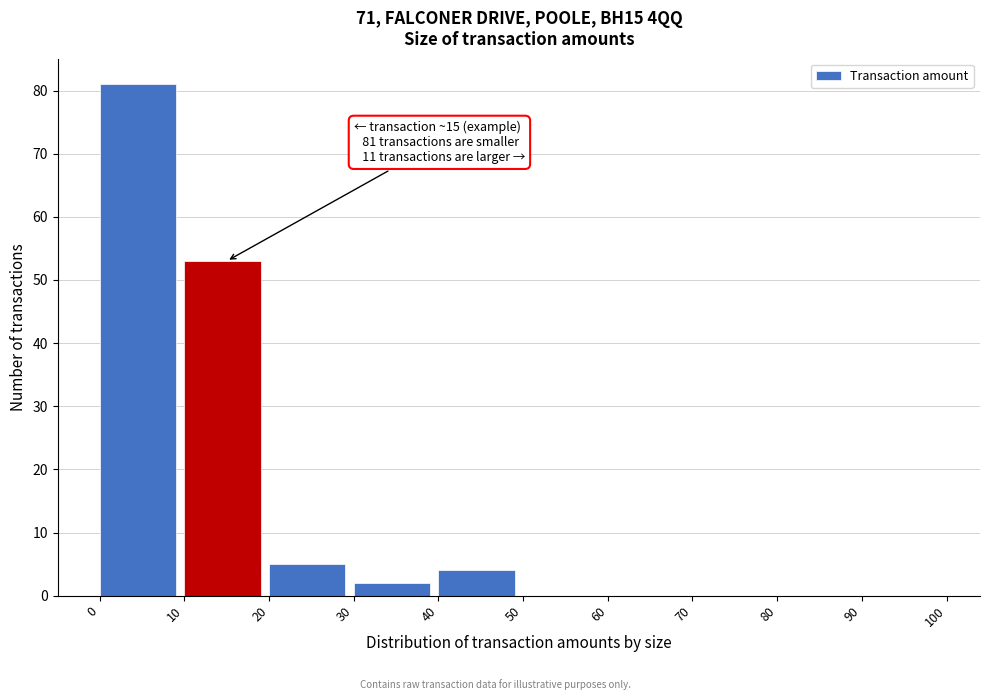

Which range on the x-axis has the tallest bar?

0 to 10